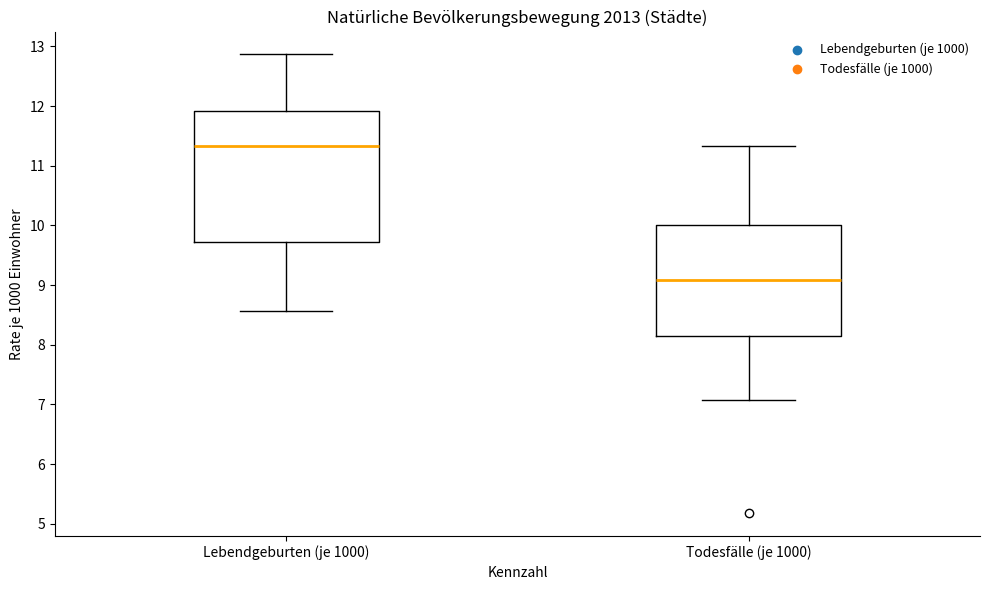

Reading left to right, transcribe this box plot: for each box, give where its median line is, the range the box spans, and where its two whiskers end, as read against the y-axis. The values are not printed on the chart, so give them approximately, as read against the axis.

Lebendgeburten (je 1000): median 11.3, box 9.7 to 11.9, whiskers 8.6 to 12.9
Todesfälle (je 1000): median 9.1, box 8.1 to 10.0, whiskers 7.1 to 11.3